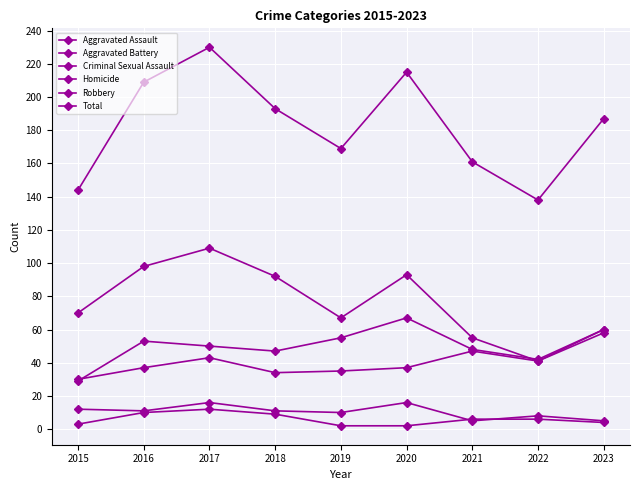

What is the value of the Aggravated Battery point at the 3rd from the left?

50